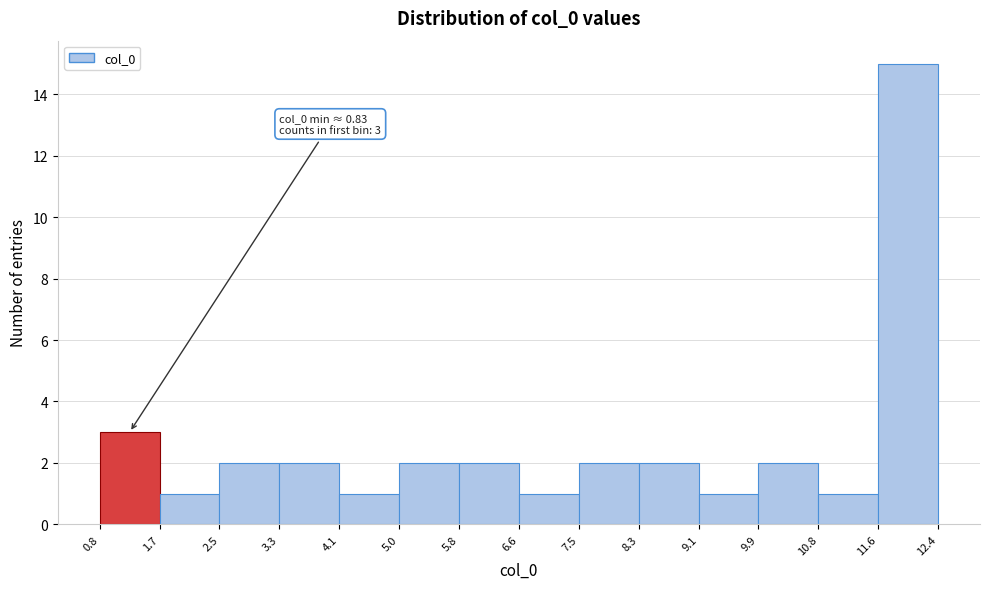

Which range on the x-axis has the tallest bar?

11.6 to 12.4